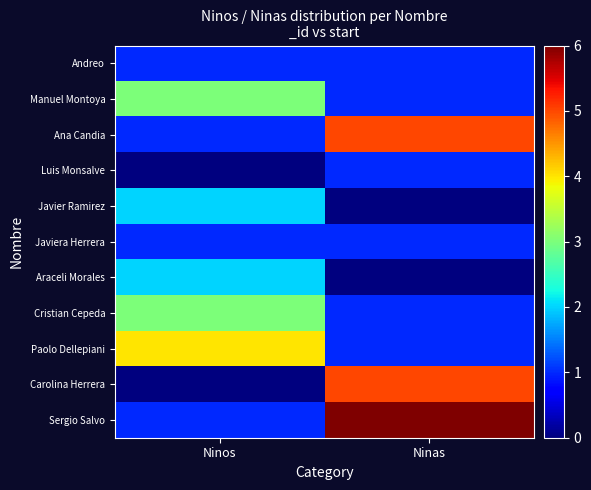

What is the total value across all series at Ninas?

22